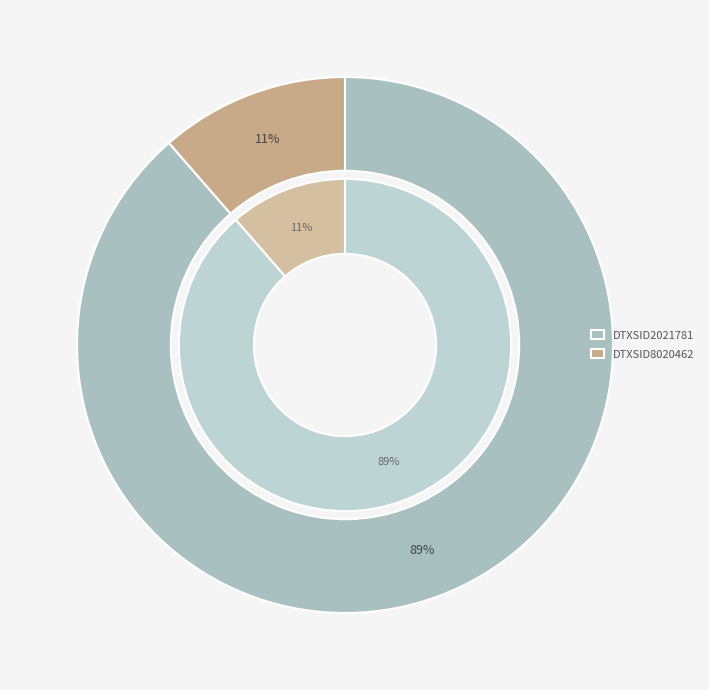

What is the total percentage of DTXSID2021781 and DTXSID8020462?

100.0%